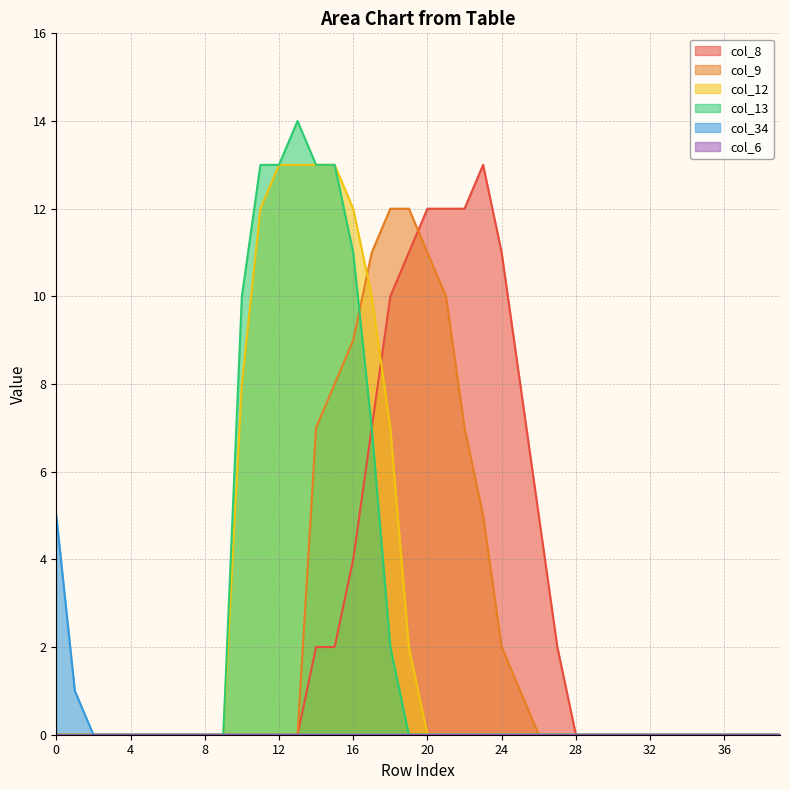

Does the chart display data point markers on the line(s)?

No